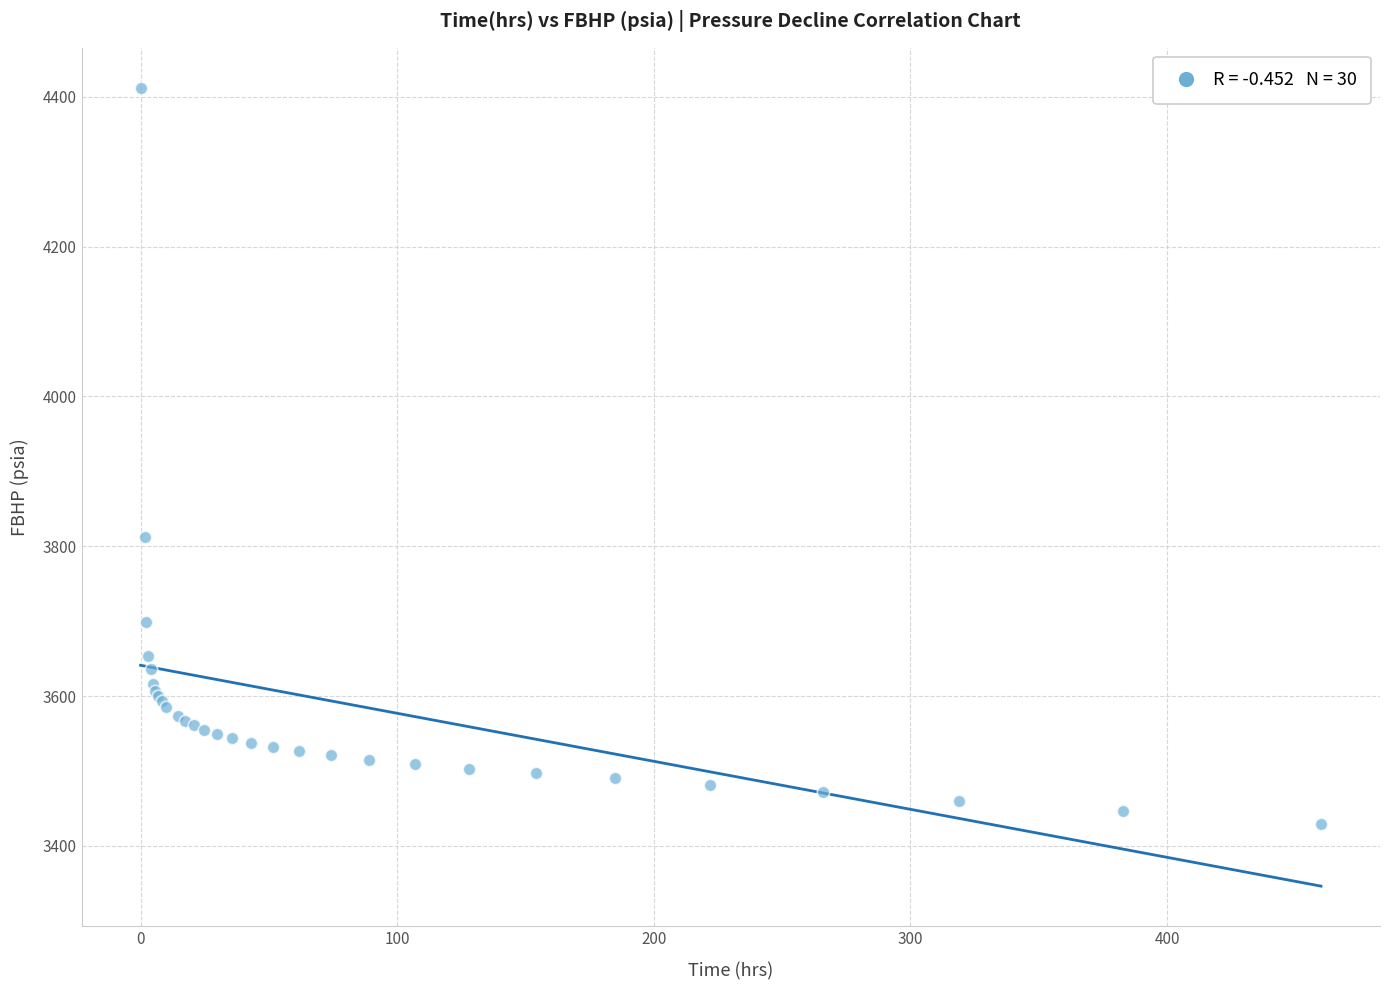

What Y value in the scatter plot is closest to 3920?

3812